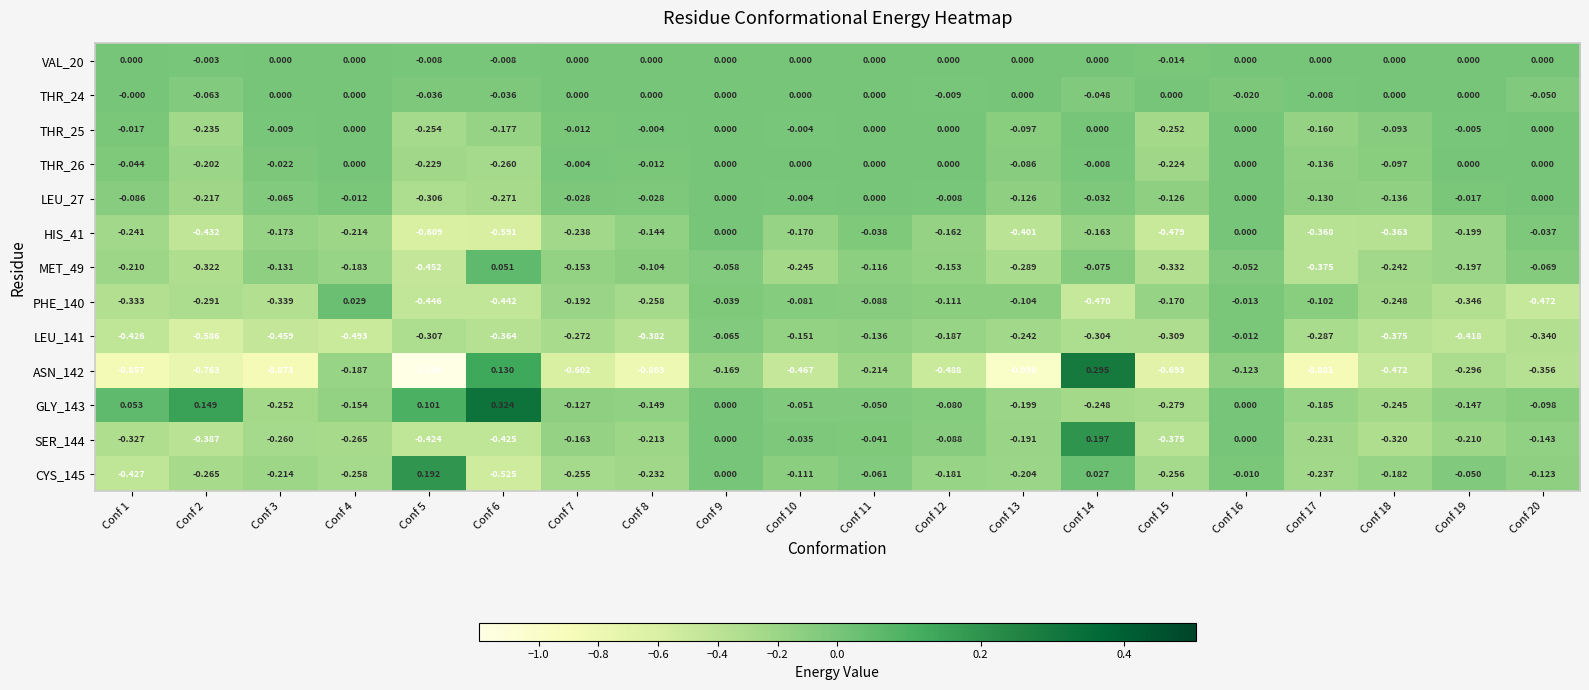

Which series has the largest total across all categories?

VAL_20